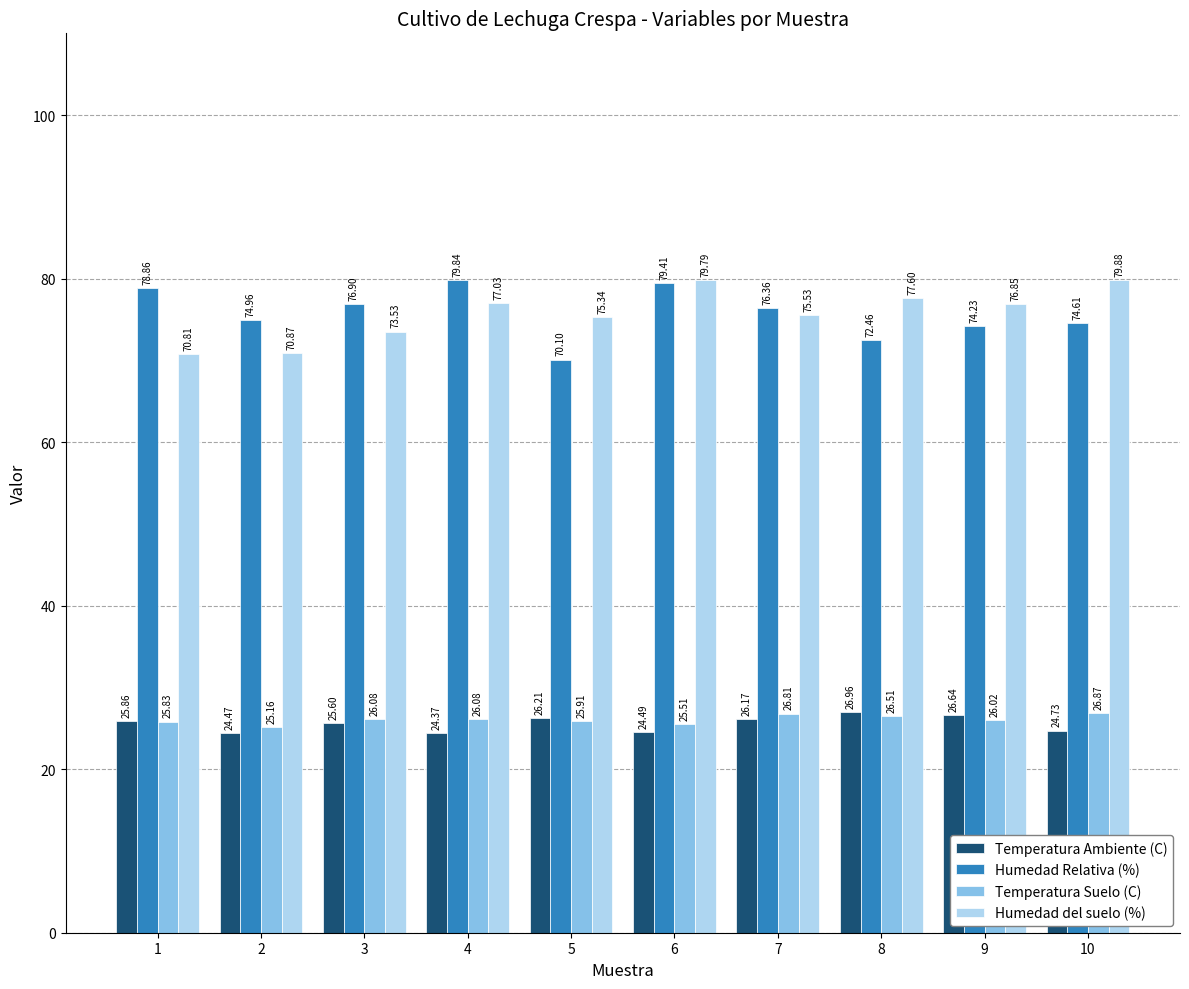

What is the total value across all series at 10?

206.1